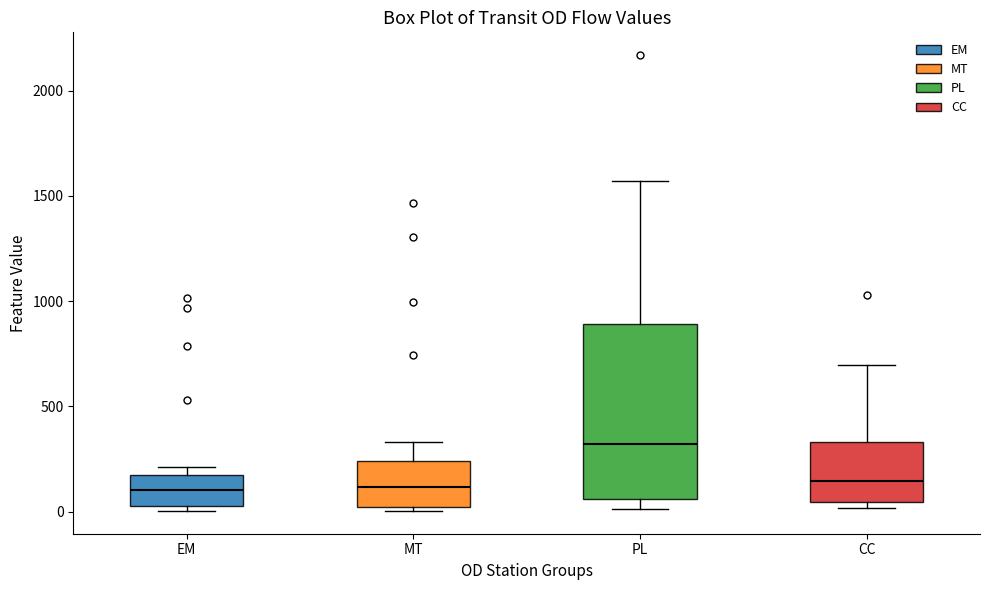

Reading left to right, read every box against the y-axis: the position of its median line, the range the box covers, and the ends of its whiskers. The values are not printed on the chart, so give them approximately, as read against the axis.

EM: median 100, box 50 to 200, whiskers 0 to 200 (just above the box's upper edge)
MT: median 100, box 0 to 250, whiskers 0 (just below the box's lower edge) to 350
PL: median 300, box 50 to 900, whiskers 0 to 1550
CC: median 150, box 50 to 350, whiskers 0 to 700